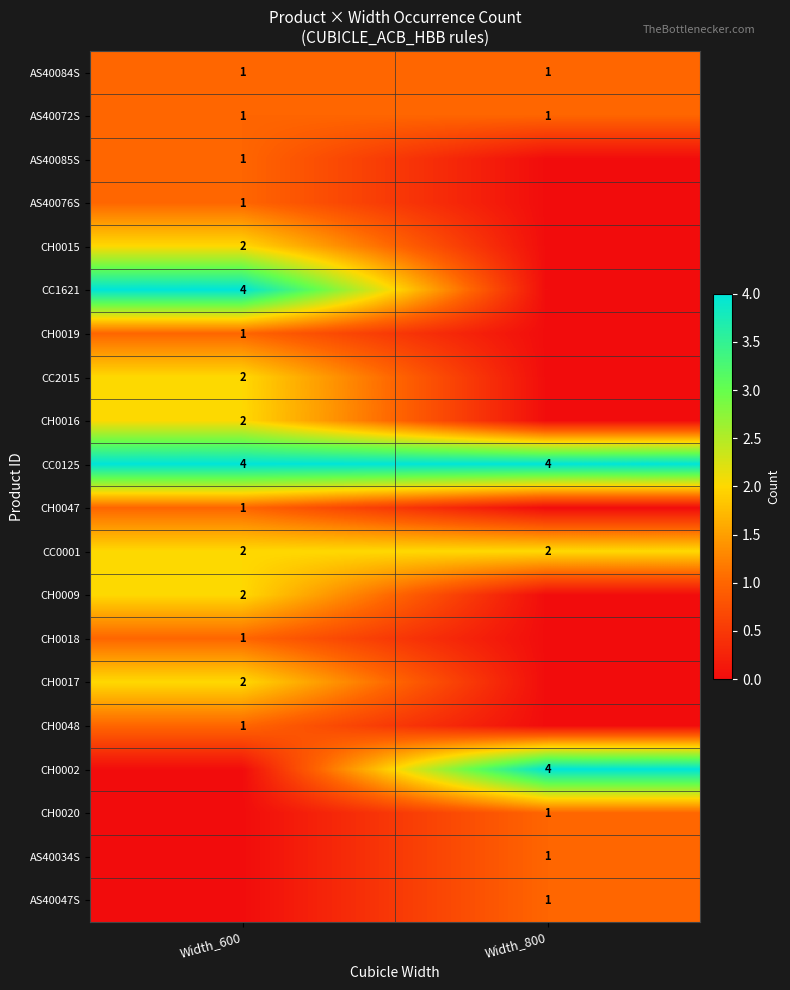

The AS40084S series shows 1 at Width_600. True or false?

True